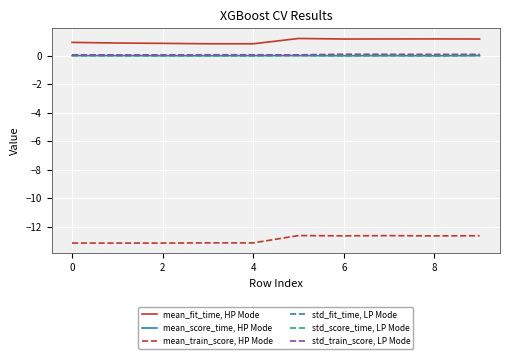

True or false: mean_fit_time, HP Mode and mean_score_time, HP Mode intersect in this chart.

False